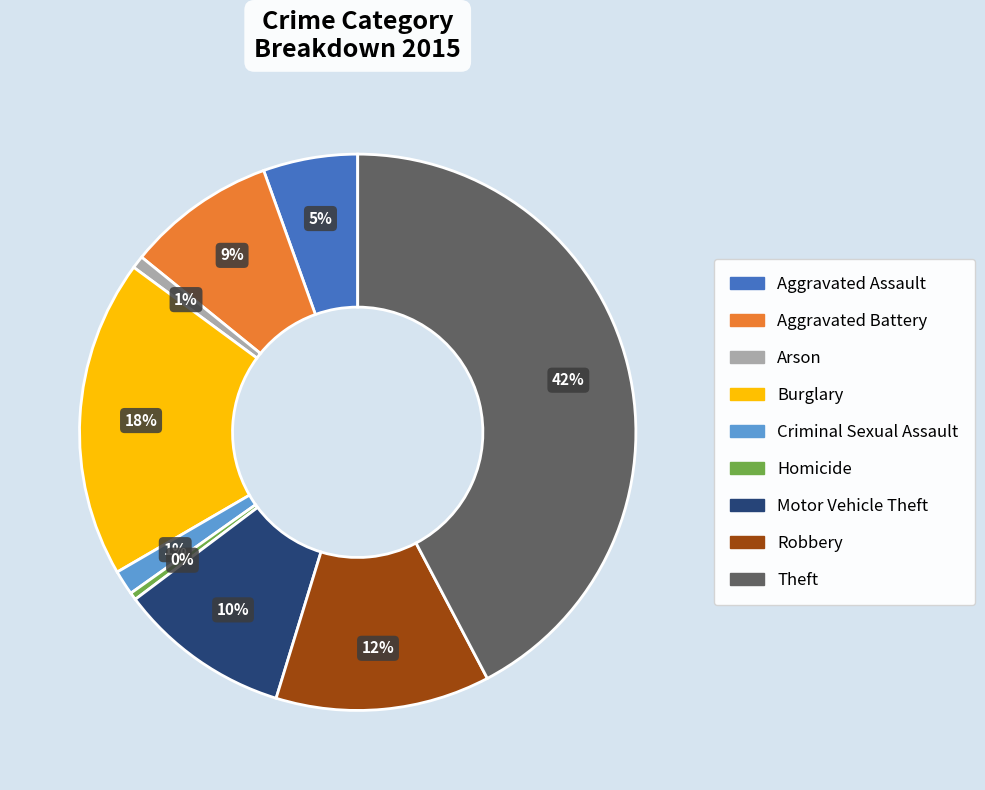

True or false: Aggravated Battery accounts for 9% of the total.

True